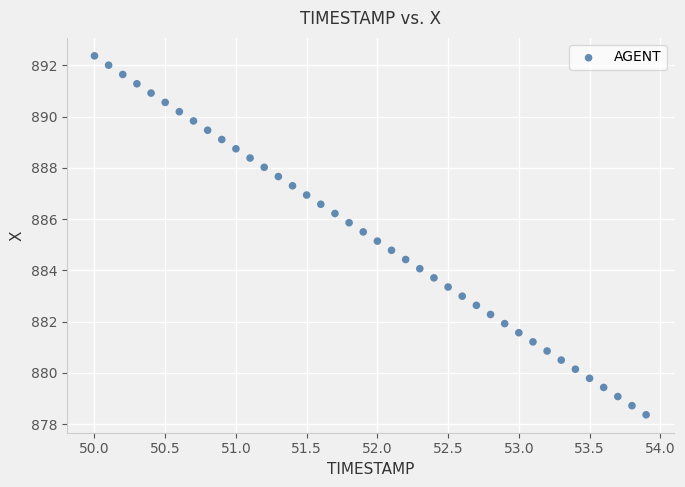

What is the range of Y values (max minus min)?

14.0